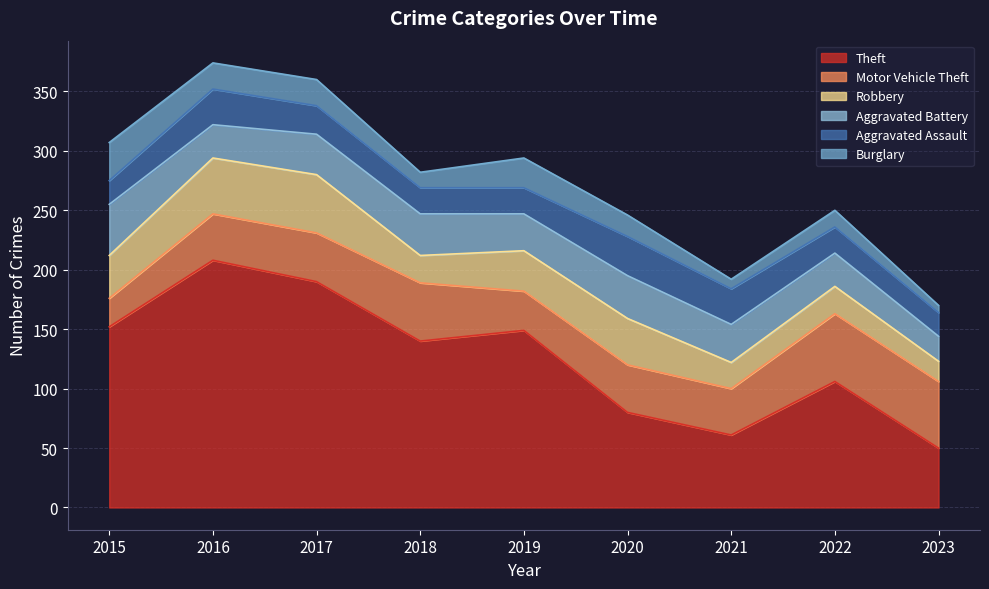

At which category does Theft reach its first local valley?

2018